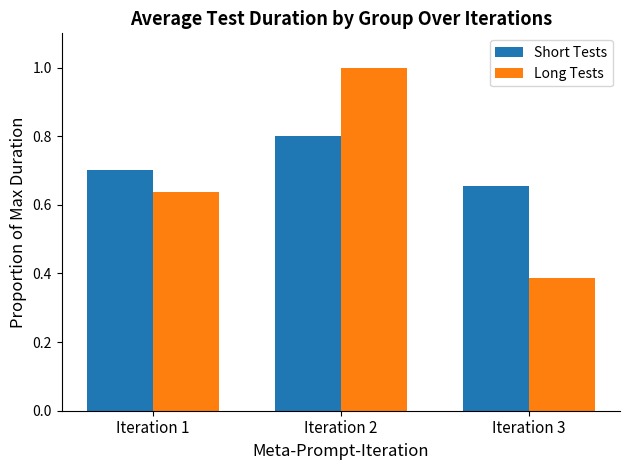

The Short Tests series shows 0.7 at Iteration 1. True or false?

True